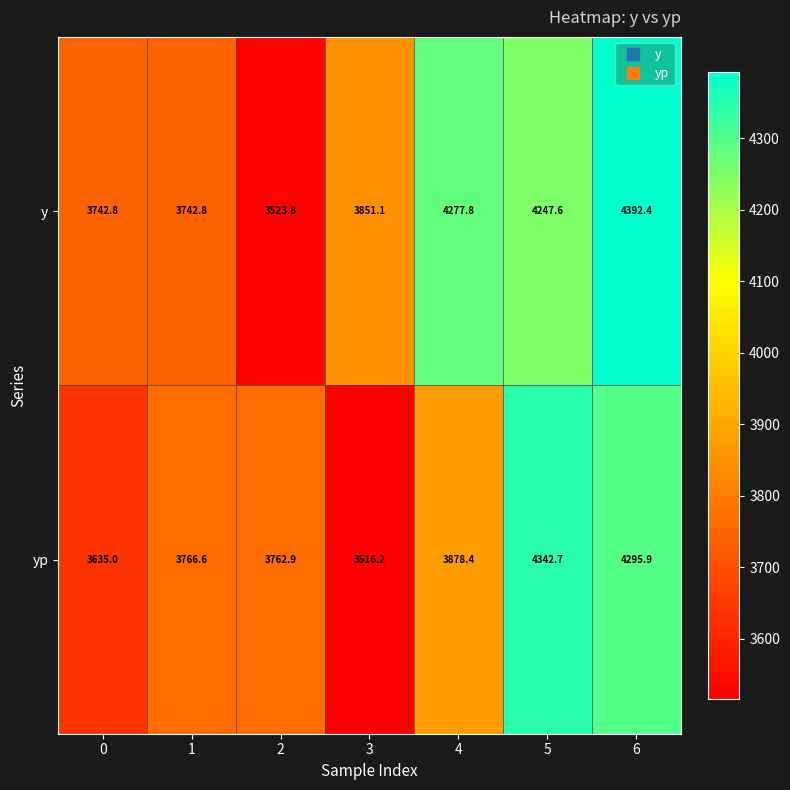

What is the difference between the second highest and second lowest values in the yp series?

660.9